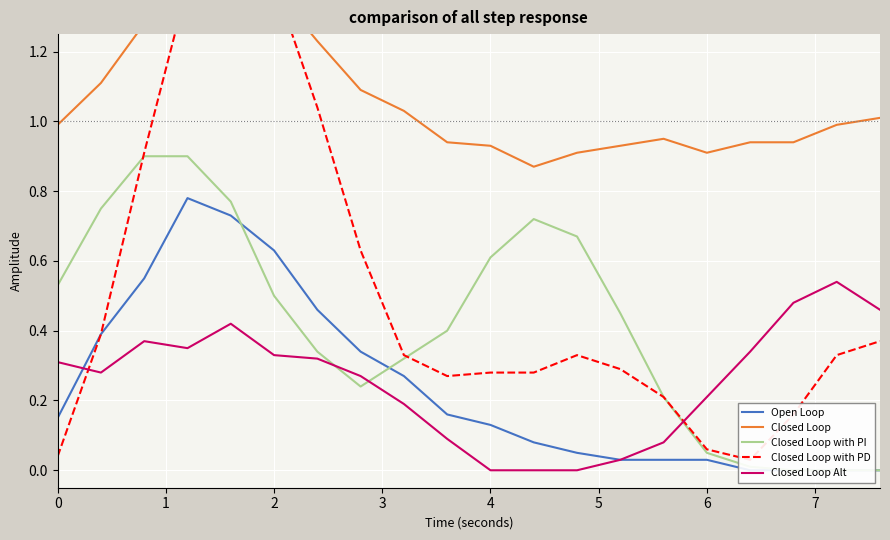

How many interior local peaks does the Closed Loop Alt series have?

3